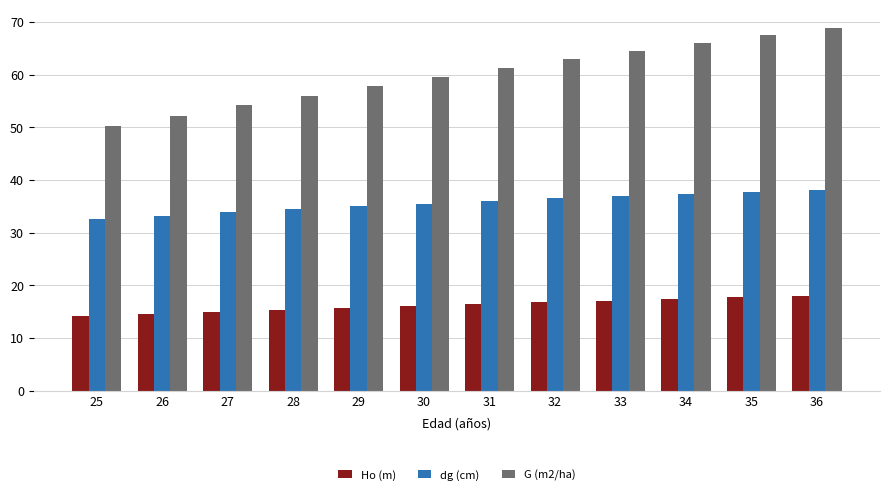

What is the difference between the maximum and minimum values in the G (m2/ha) series?

18.7